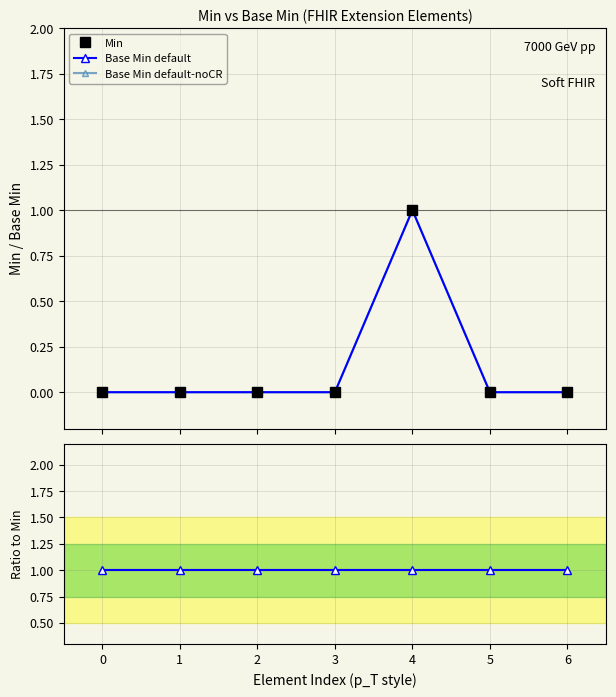

Is the value of Min at 5 greater than the value of Base Min default-noCR at 1?

No